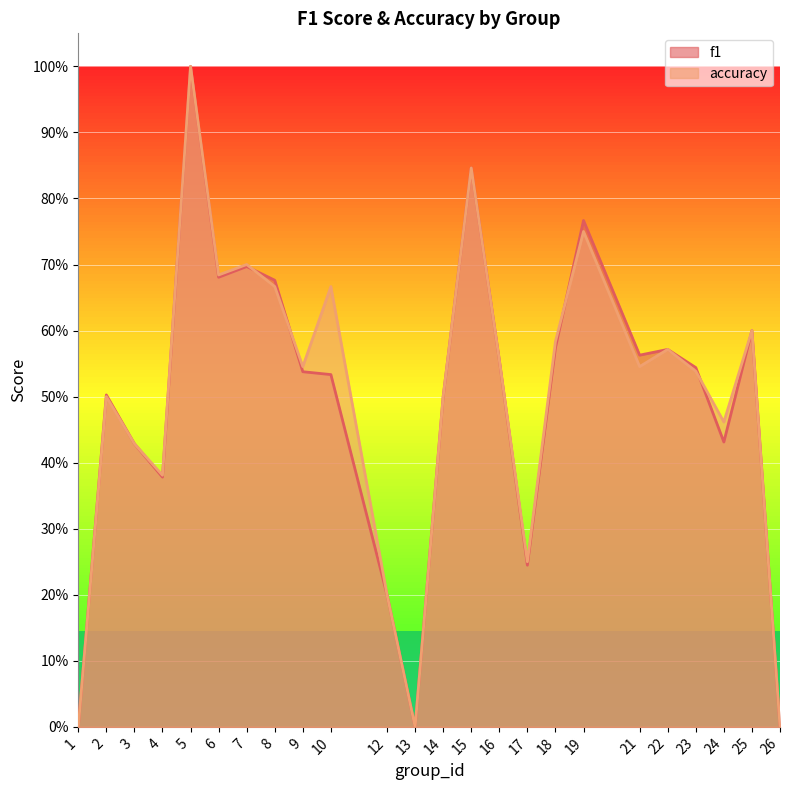

What is the average value of the accuracy series?

0.5